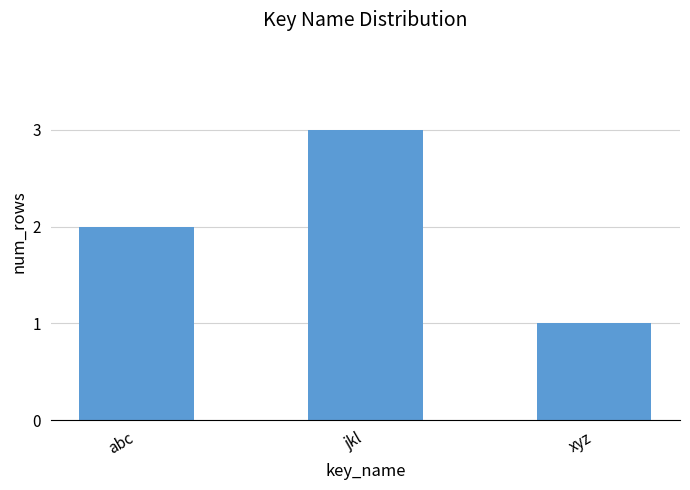

What is the label of the 1st bar from the left?

abc